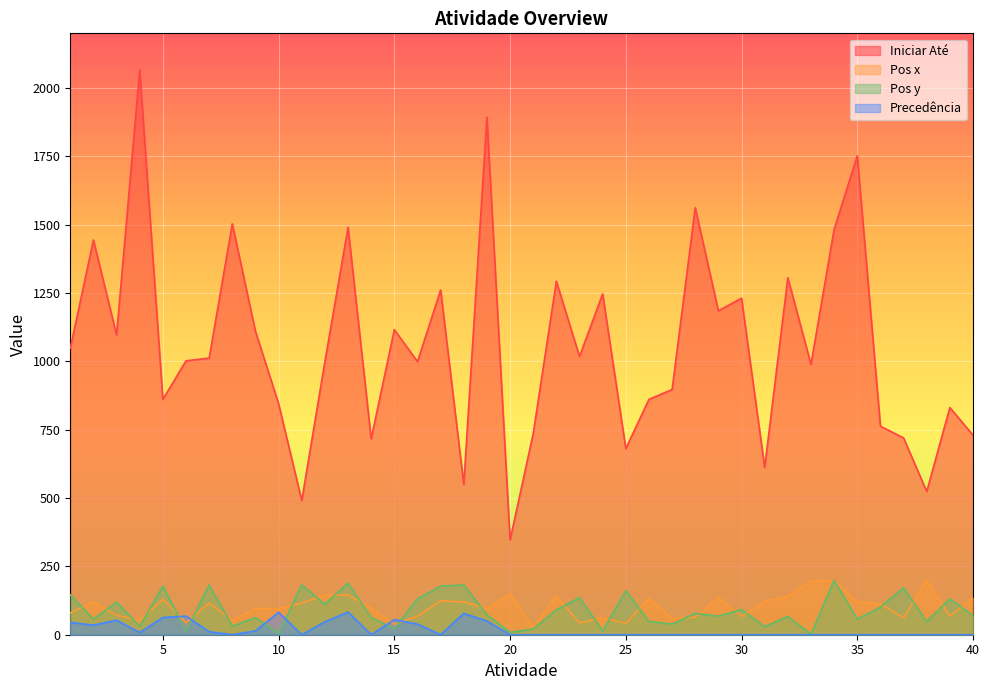

The value of Pos y at 2 is 27. True or false?

False